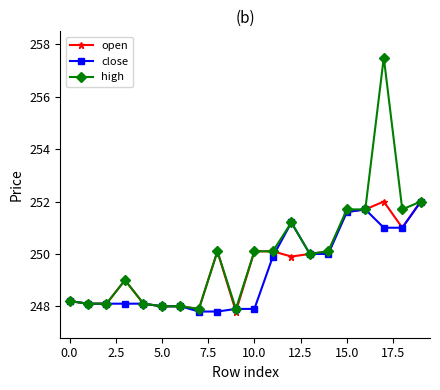

What is the maximum value shown in the chart?

257.5